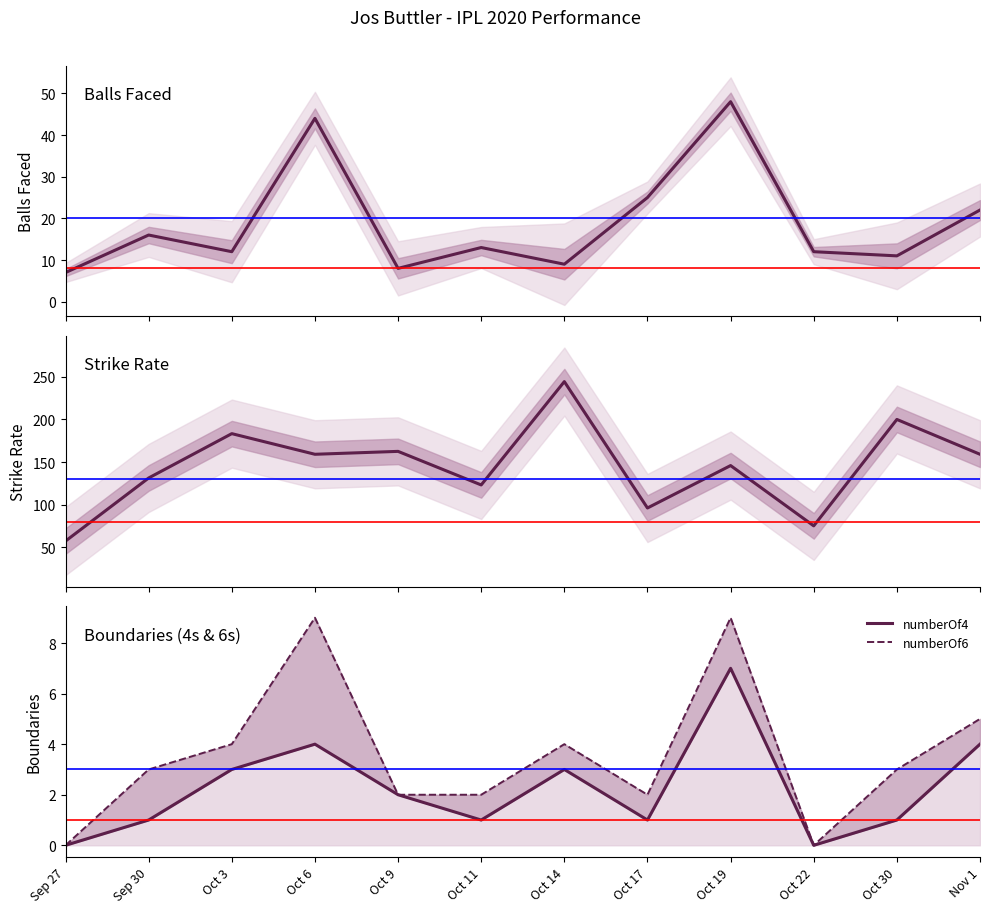

Where is numberOf4 nearest to the value 3?

Oct 3